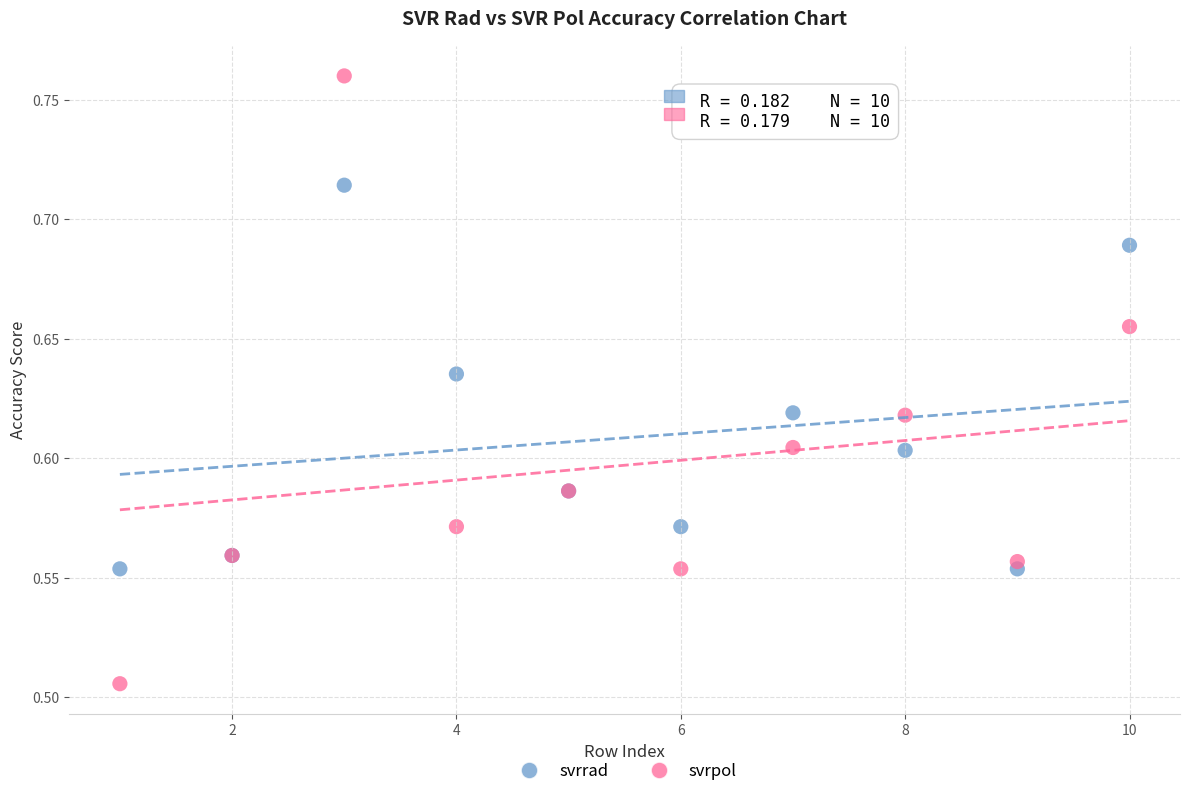

Which series reaches the maximum Y coordinate?

svrpol